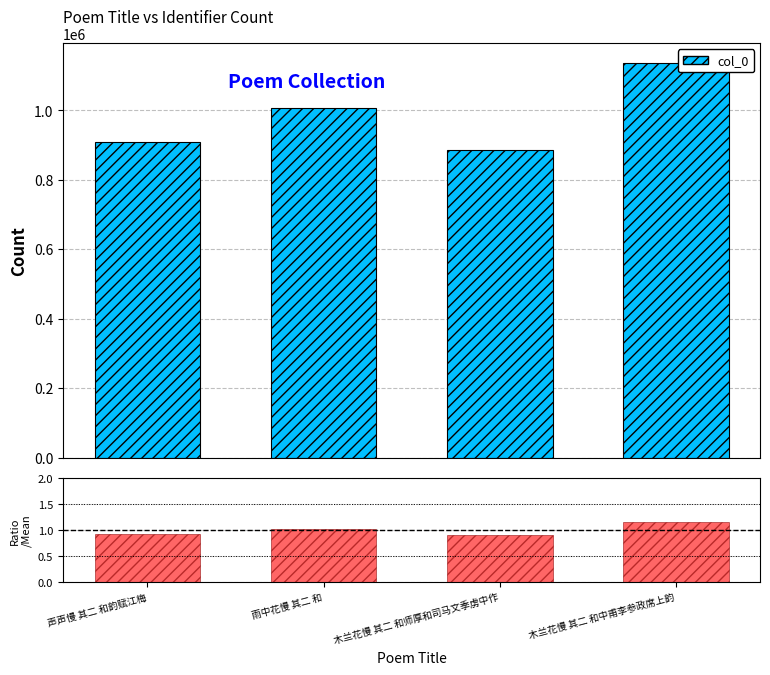

At which label does the data first exceed 1?

雨中花慢 其二 和